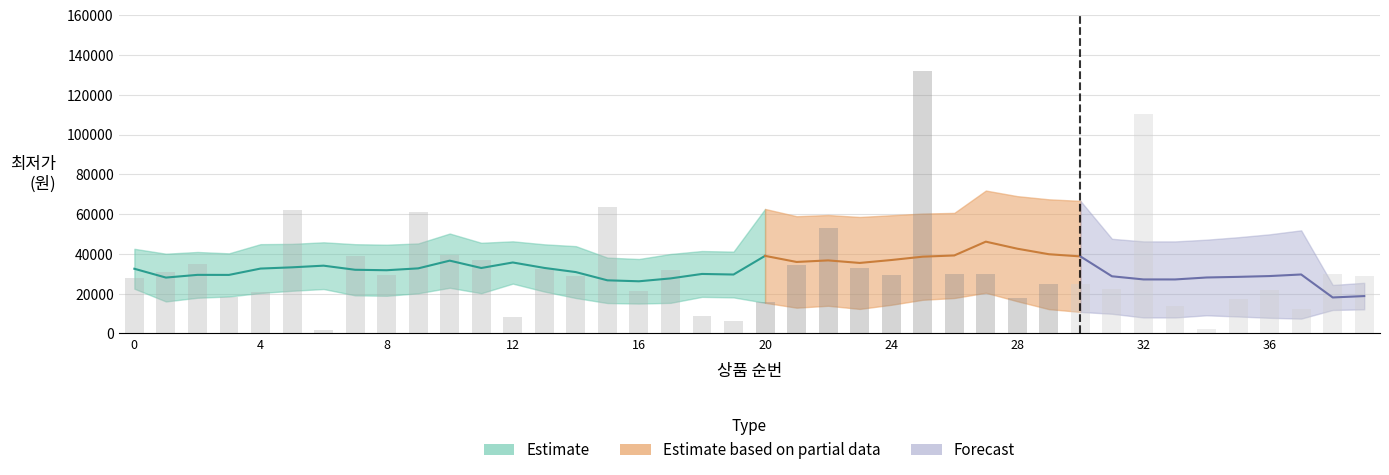

What is the minimum value shown in the chart?

1500